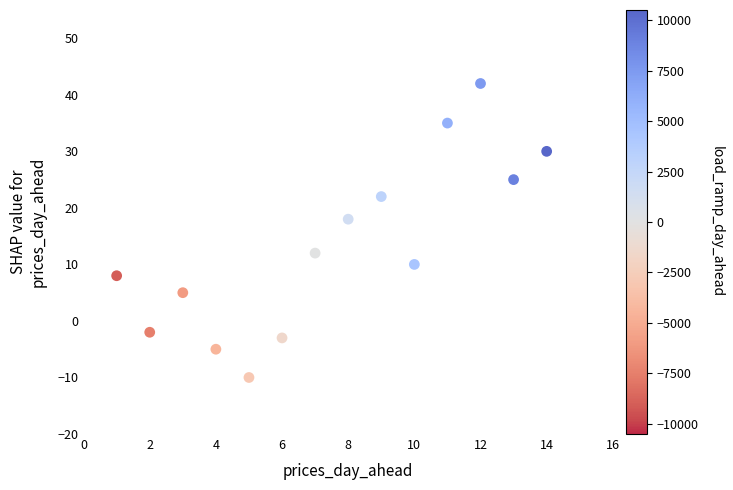

What is the range of X values (max minus min)?

13